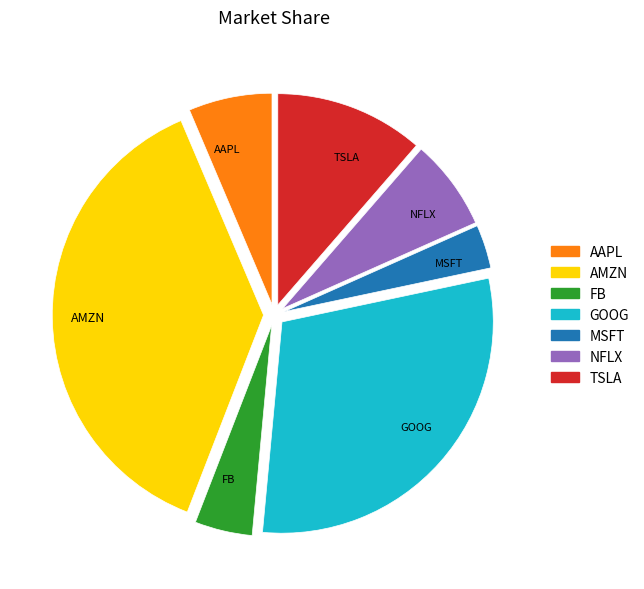

Approximately how many times larger is the value at AMZN compared to FB?

8.6